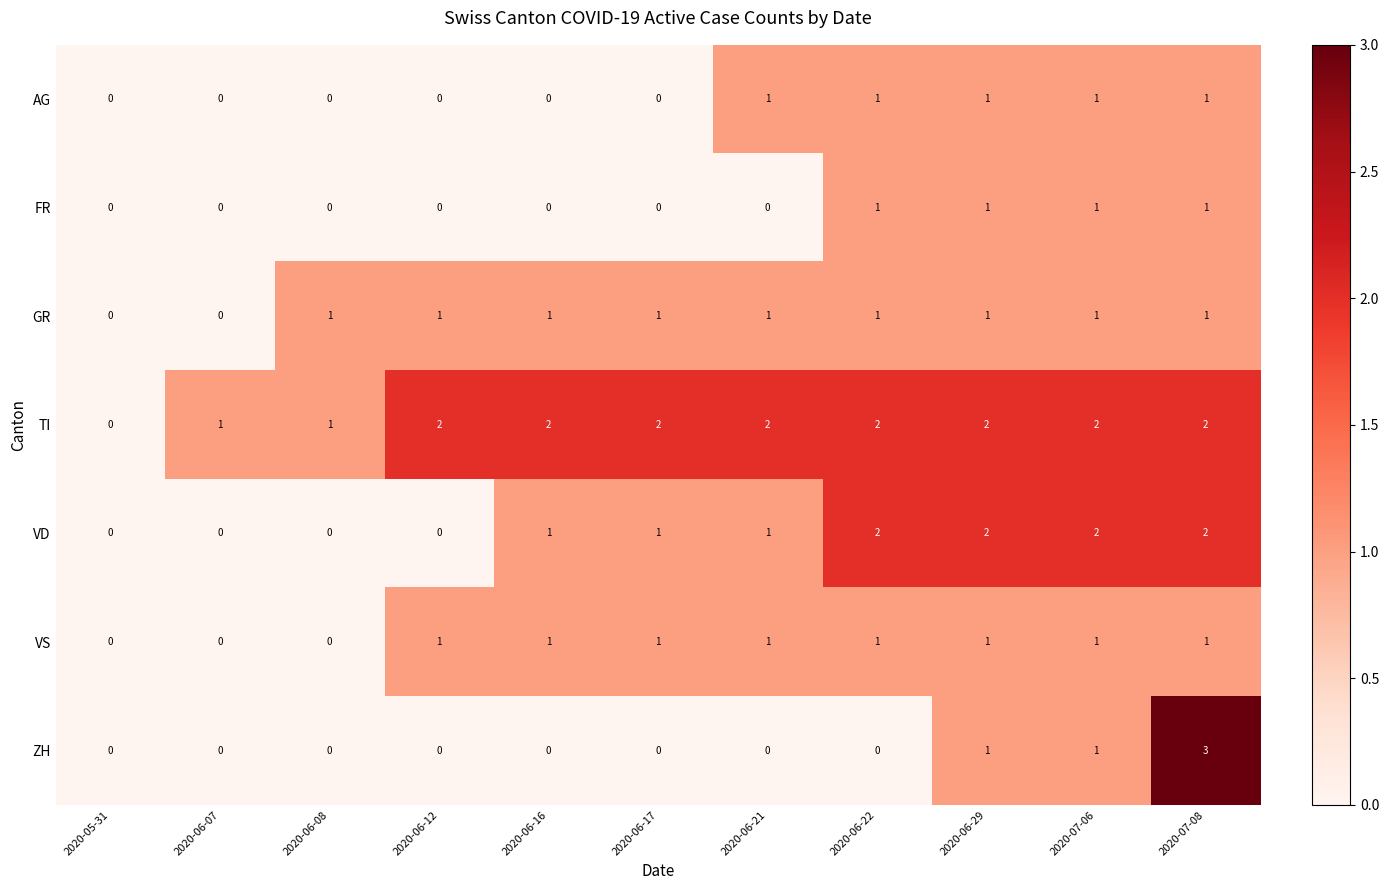

How many FR values are between 0 and 1?

11